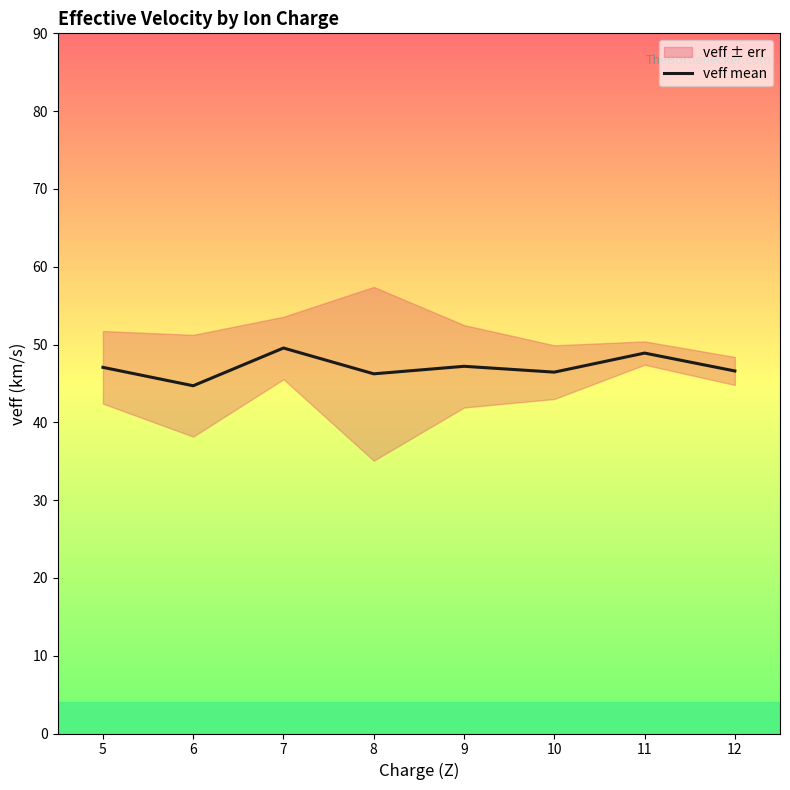

What is the smallest value displayed?

44.7